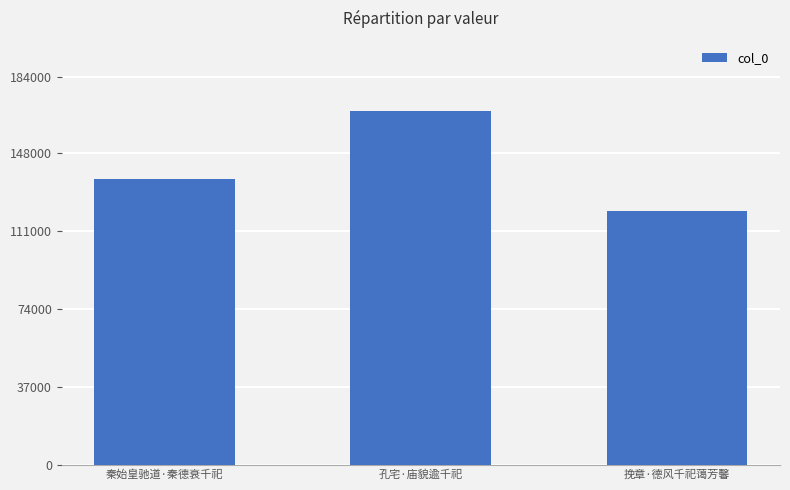

Which category has the lowest value across all series?

挽章·德风千祀蔼芳馨